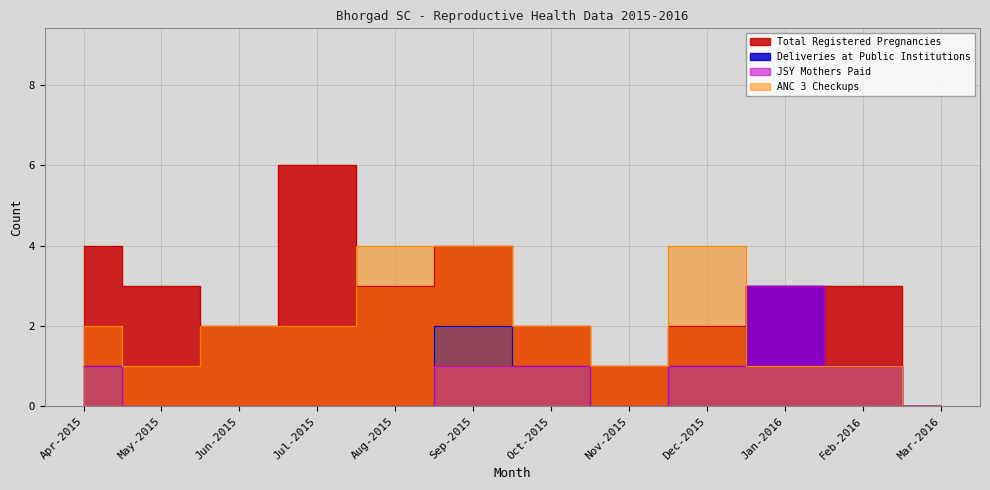

True or false: Total Registered Pregnancies and Deliveries at Public Institutions intersect in this chart.

False